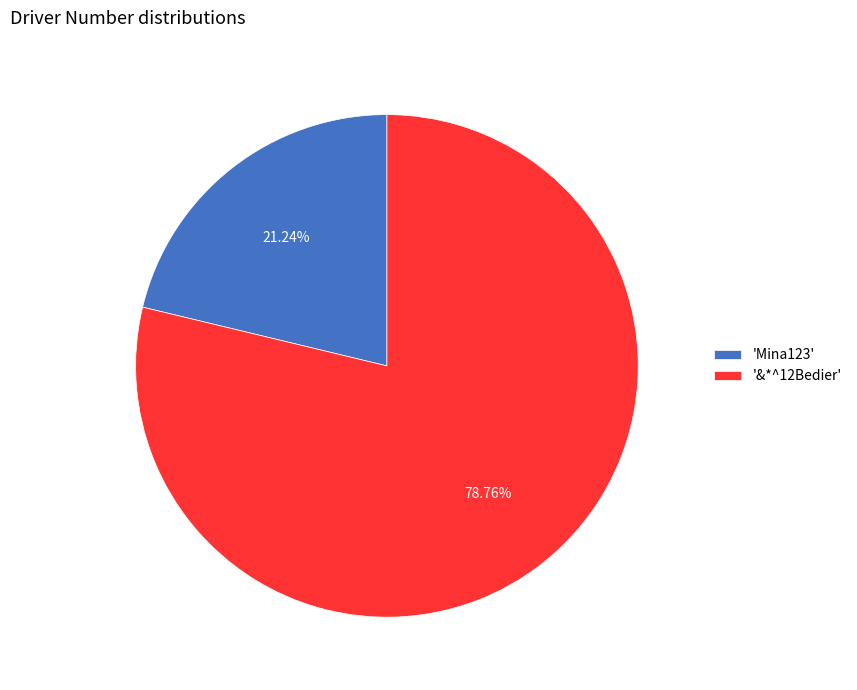

To the nearest percent, what is the difference between the largest and smallest slice percentages?

58%